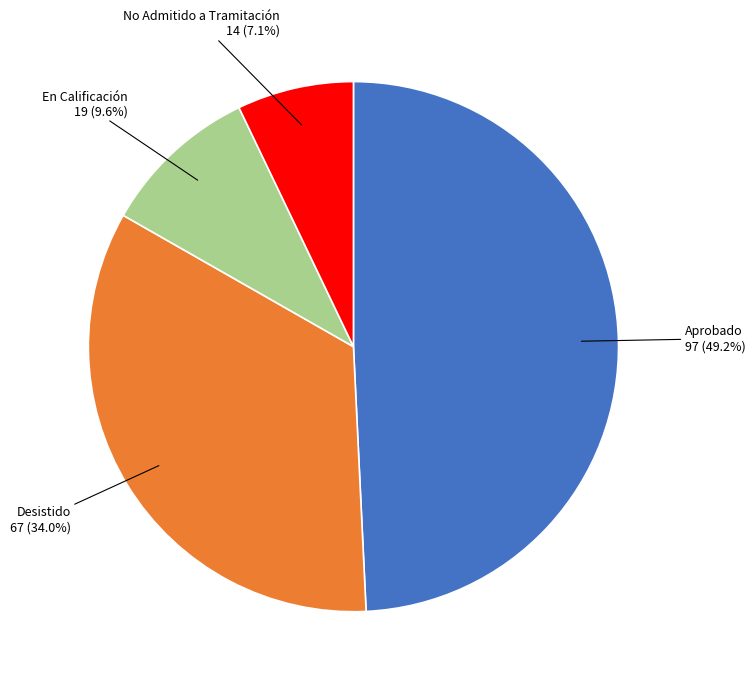

Rank the categories by value from highest to lowest.

Aprobado, Desistido, En Calificación, No Admitido a Tramitación